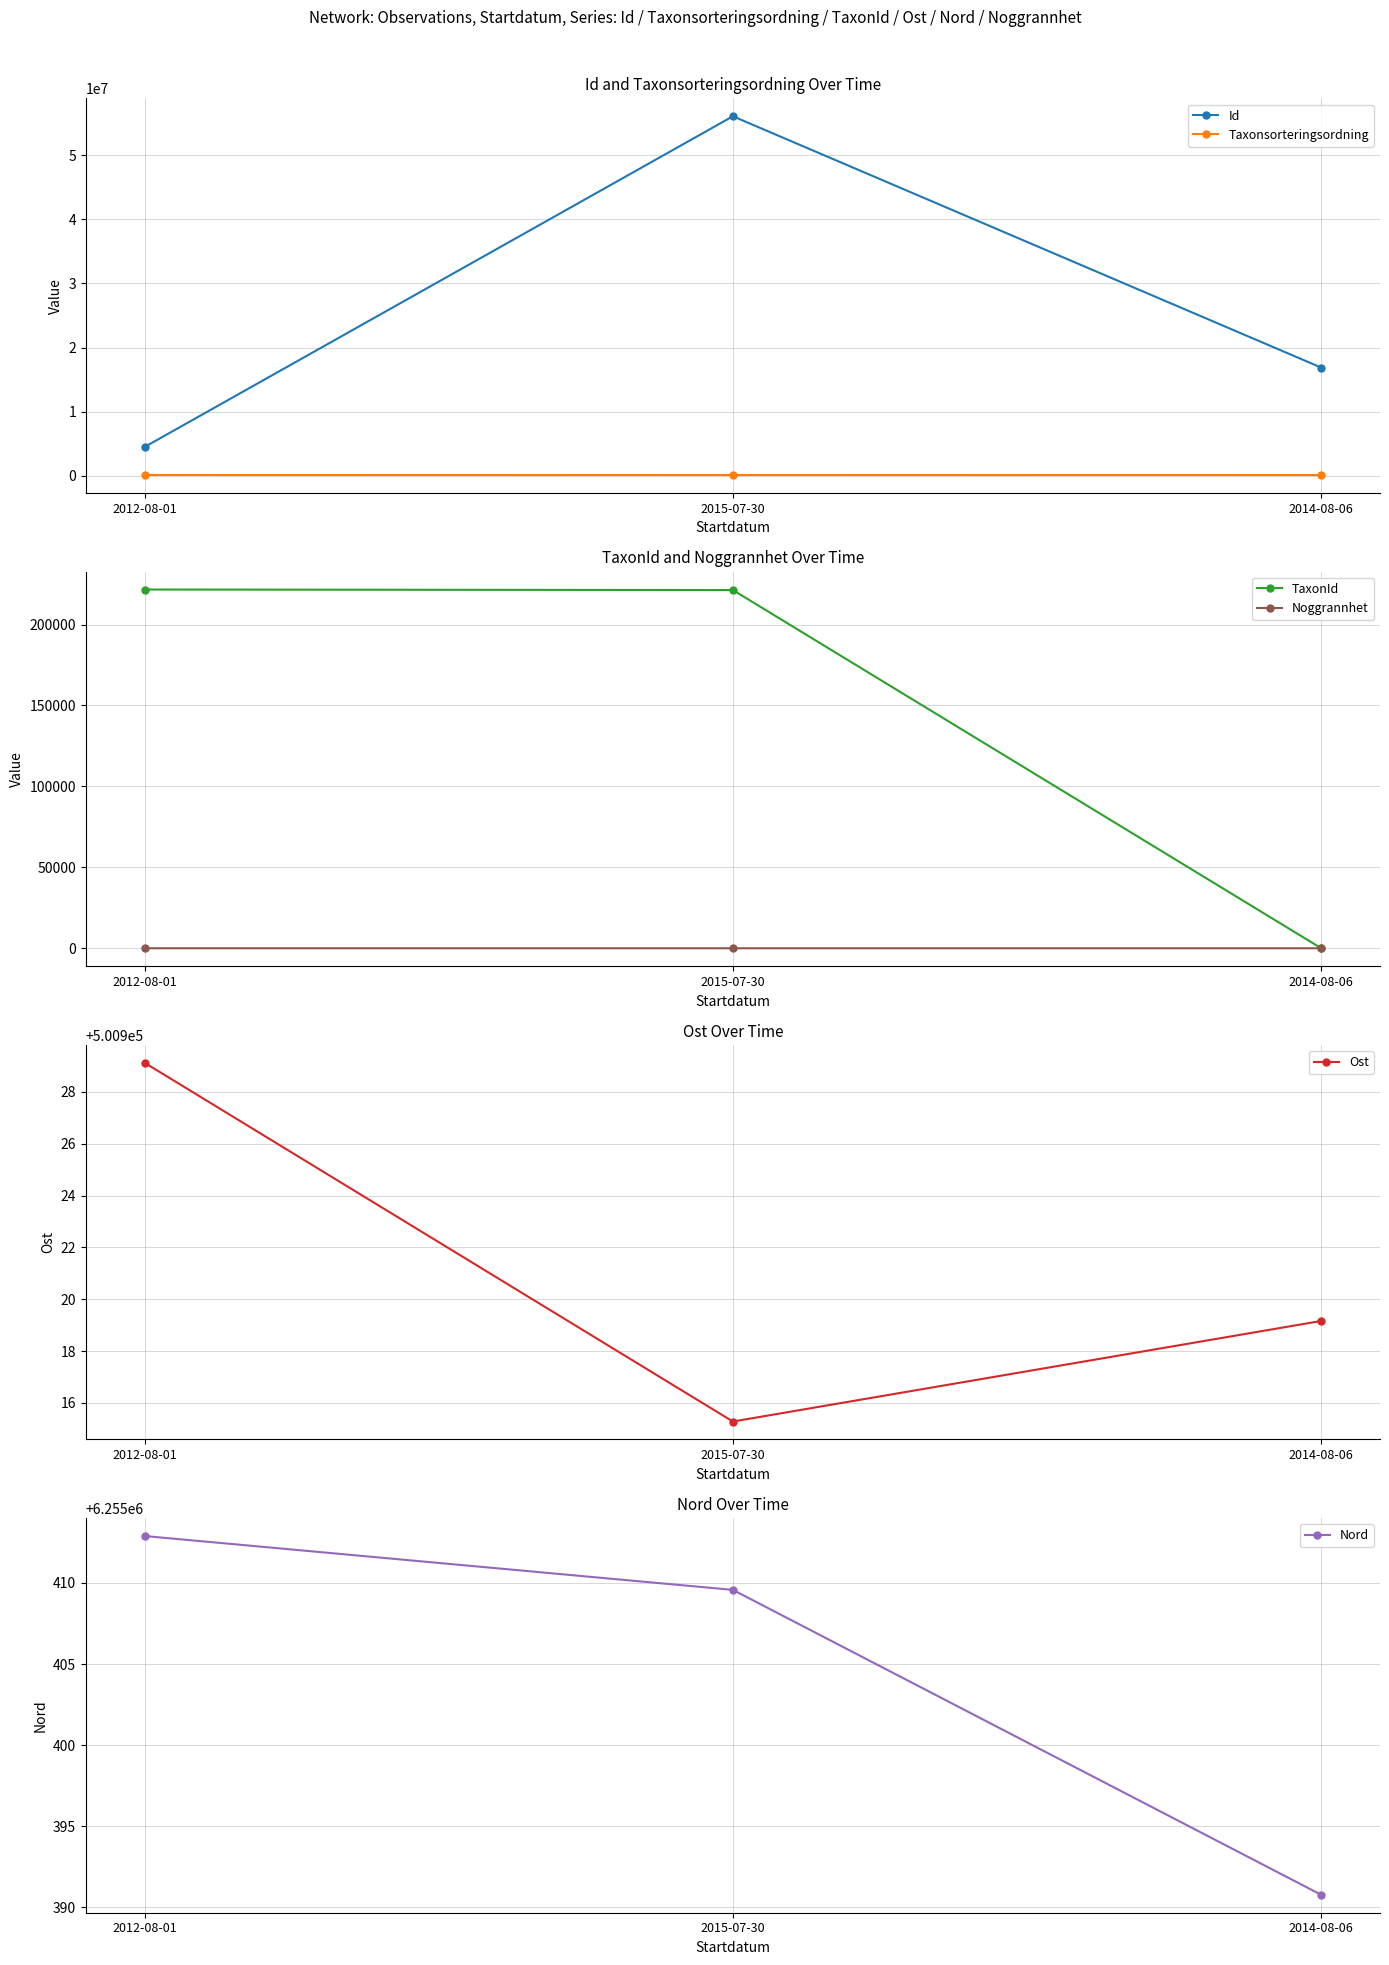

Is the value of Taxonsorteringsordning at 2012-08-01 greater than the value of Ost at 2012-08-01?

No